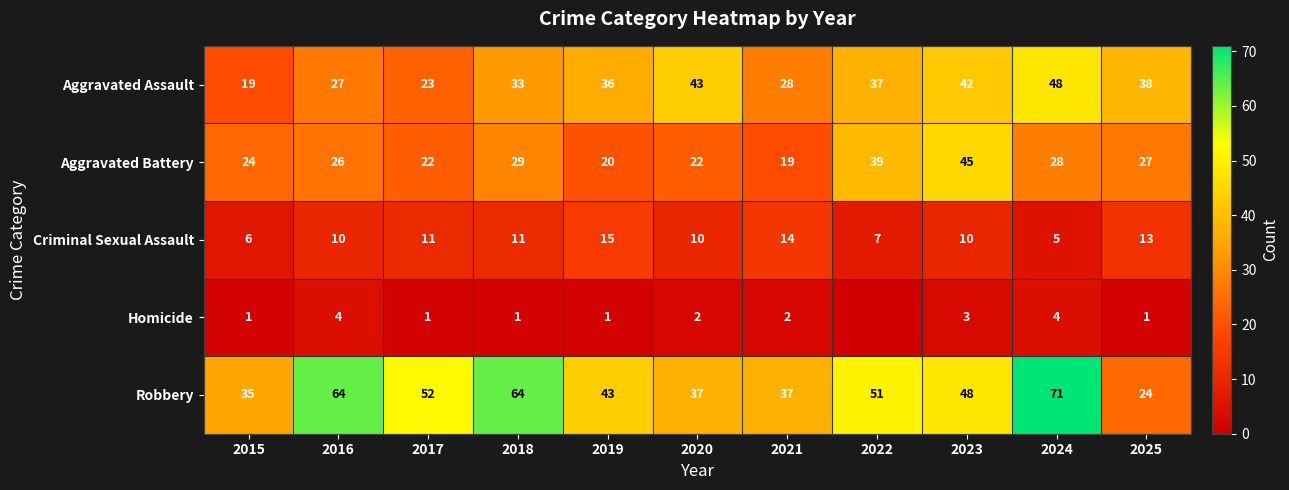

What is the highest value of the Criminal Sexual Assault series?

15